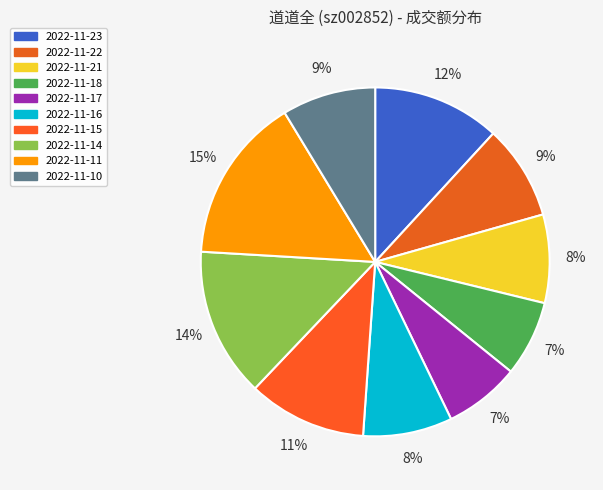

What is the ratio of the value at 2022-11-21 to the value at 2022-11-10?

0.9